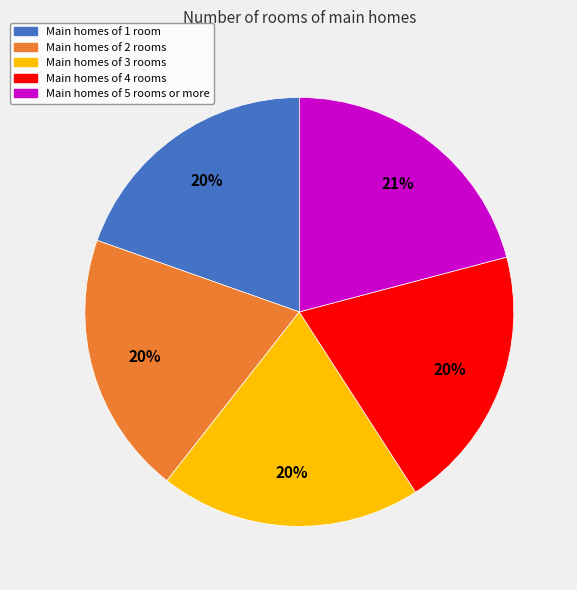

To the nearest percent, what is the difference between the largest and smallest slice percentages?

1%